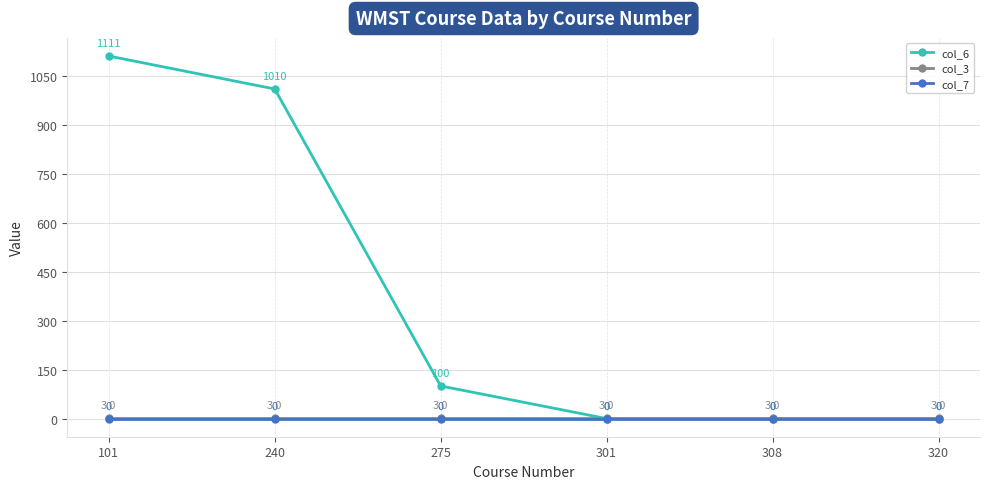

Which category has the highest value across all series?

101